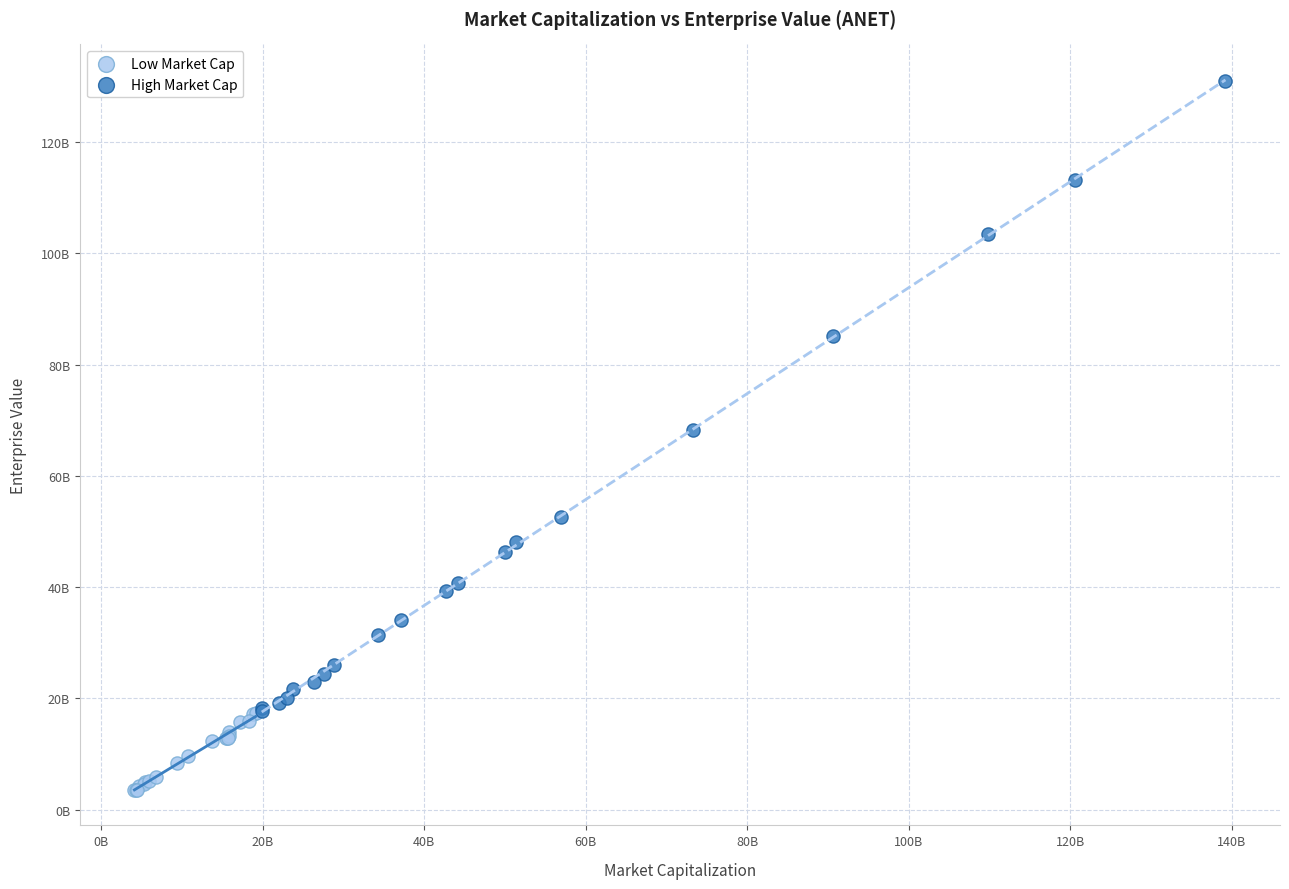

Which series has the widest spread of Y values?

High Market Cap